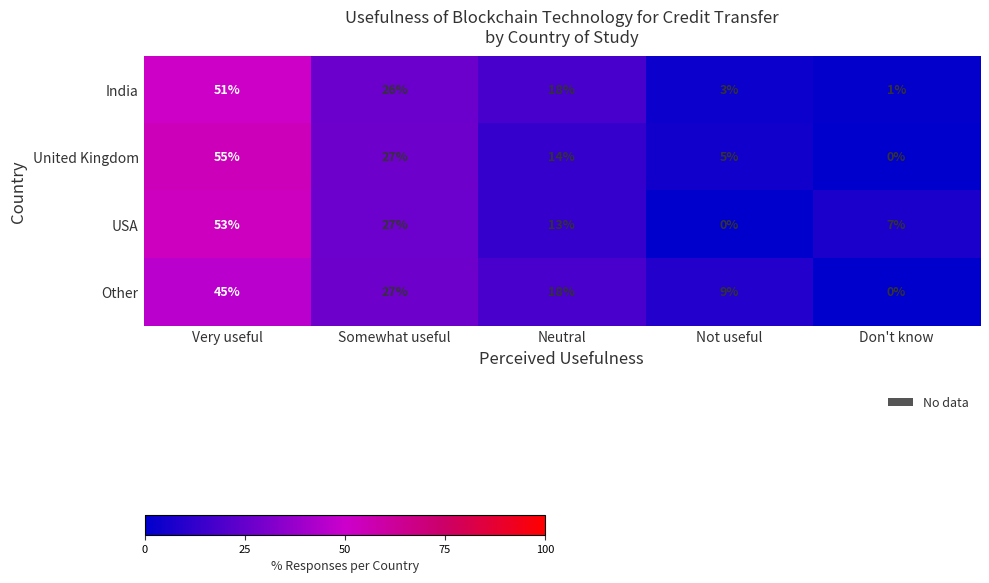

Between Not useful and Don't know, which series saw the biggest shift?

Other